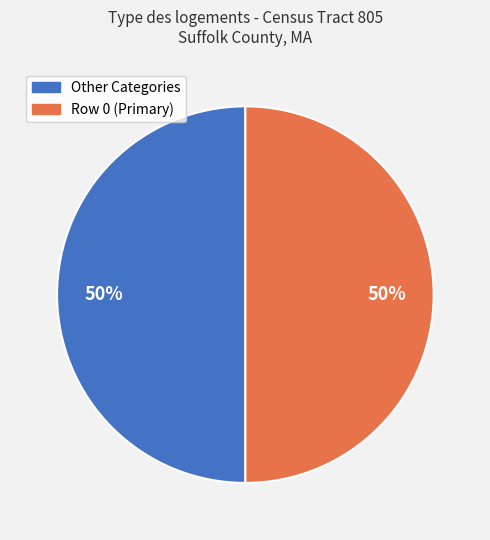

How many segments does this pie chart have?

2